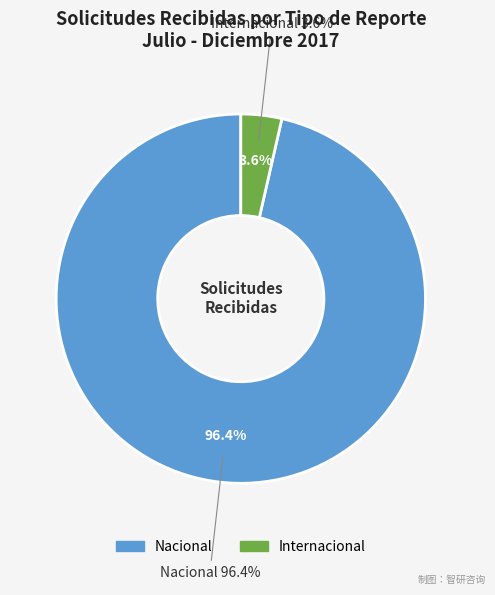

To the nearest percent, what is the average slice percentage?

50%